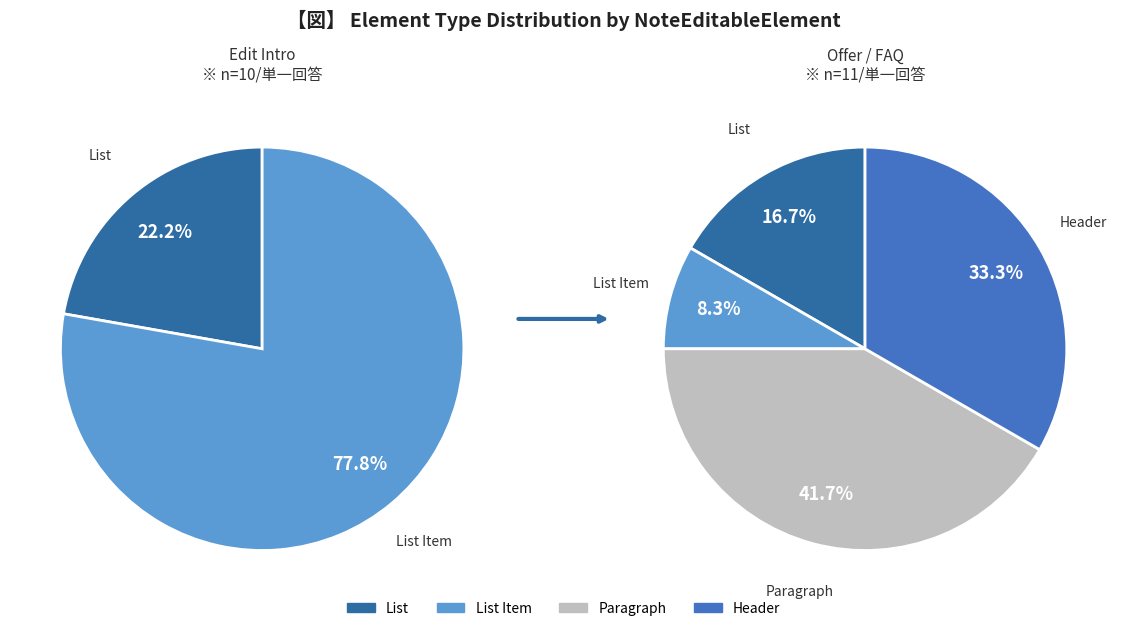

Is the sum of FAQ and Header greater than half?

No